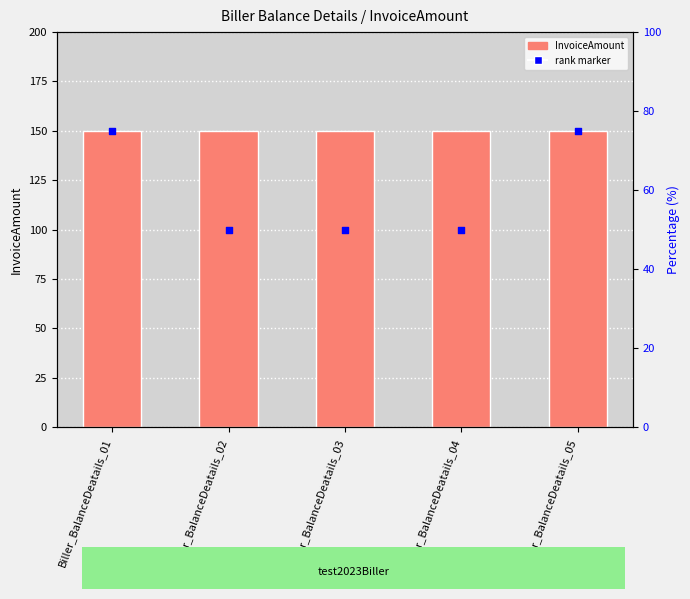

Is the value of InvoiceAmount at Biller_BalanceDeatails_03 greater than the value of rank marker at Biller_BalanceDeatails_03?

Yes